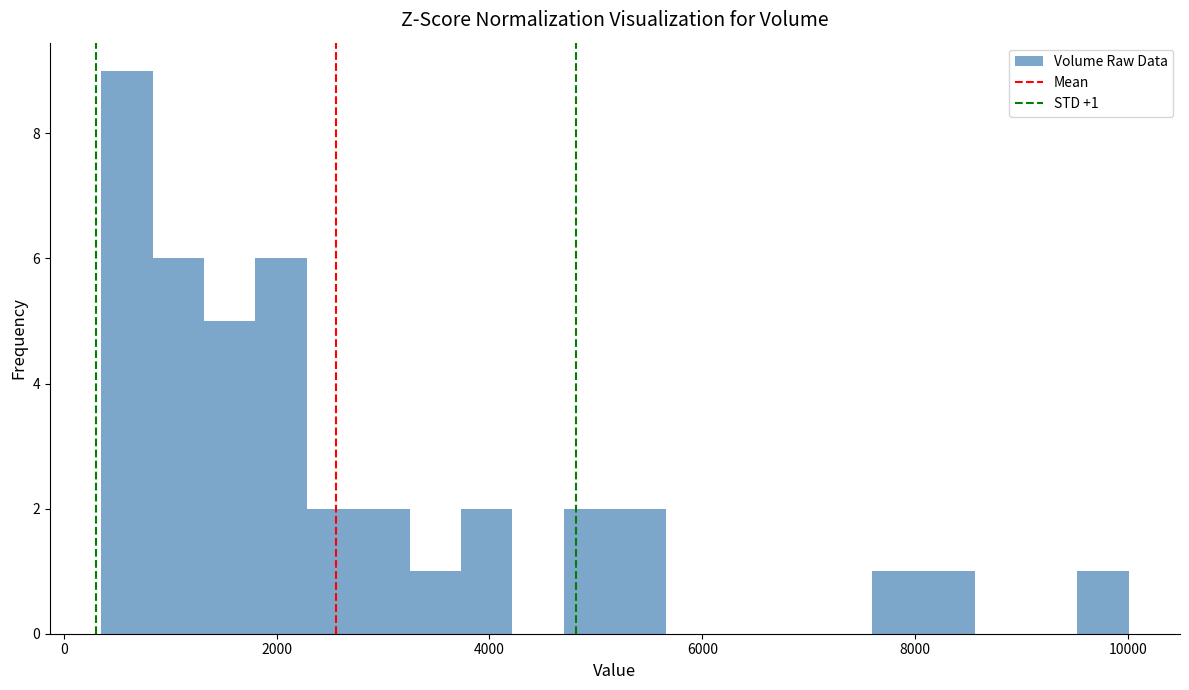

Around what value on the x-axis is the tallest bar? Give the approximate position of its centre, as read against the axis.

600